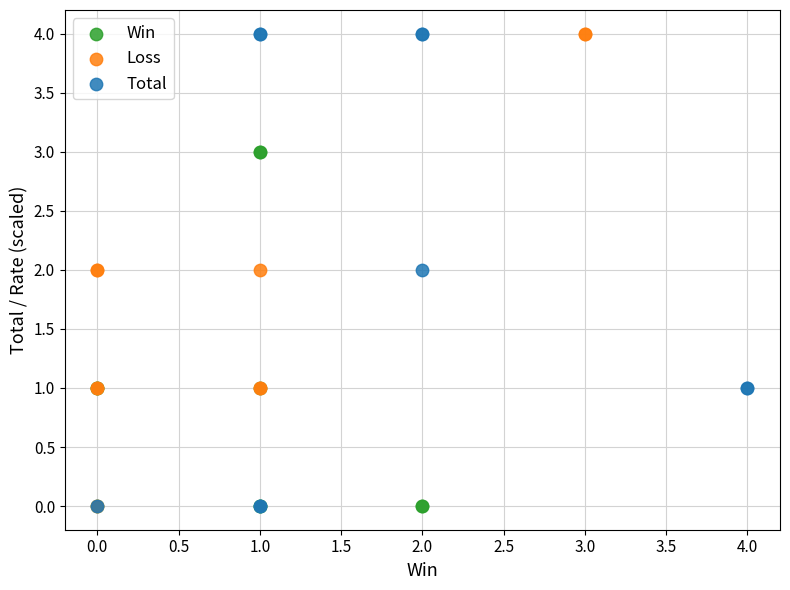

What are all the series names shown in the legend?

Win, Loss, Total